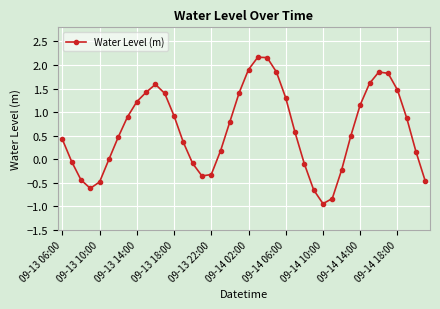

What is the greatest value displayed?

2.2